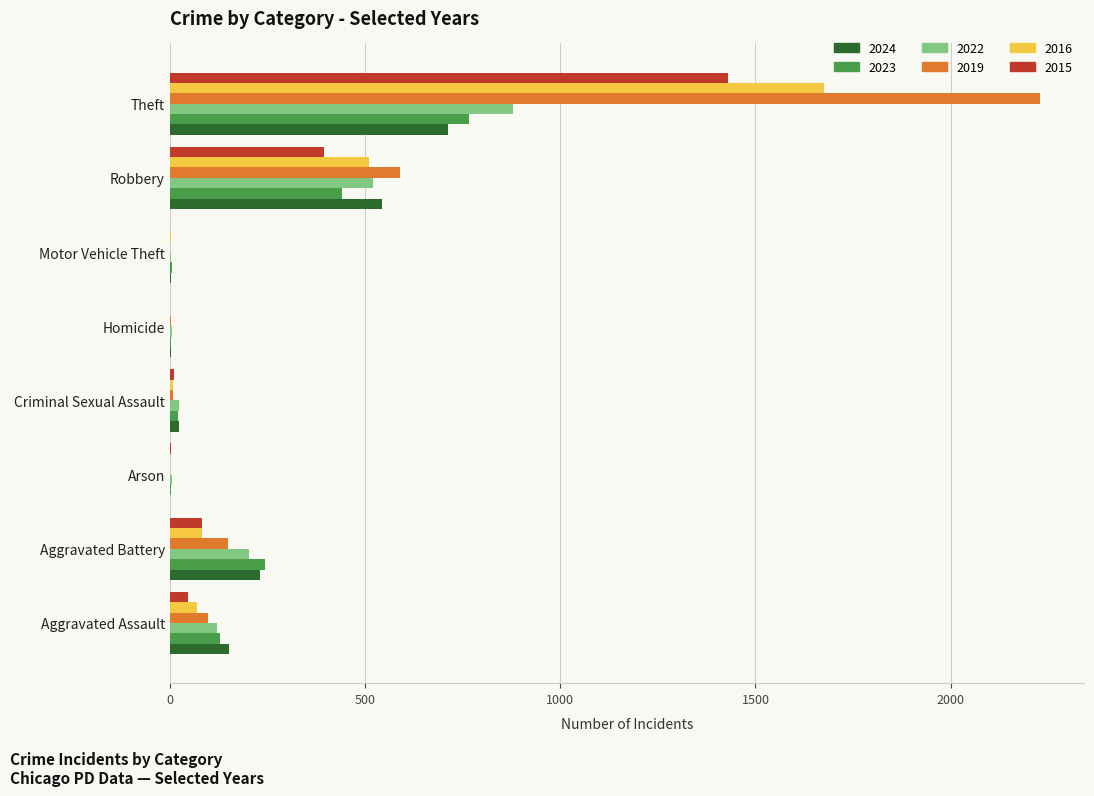

What is the sum of all 2024 values?

1672